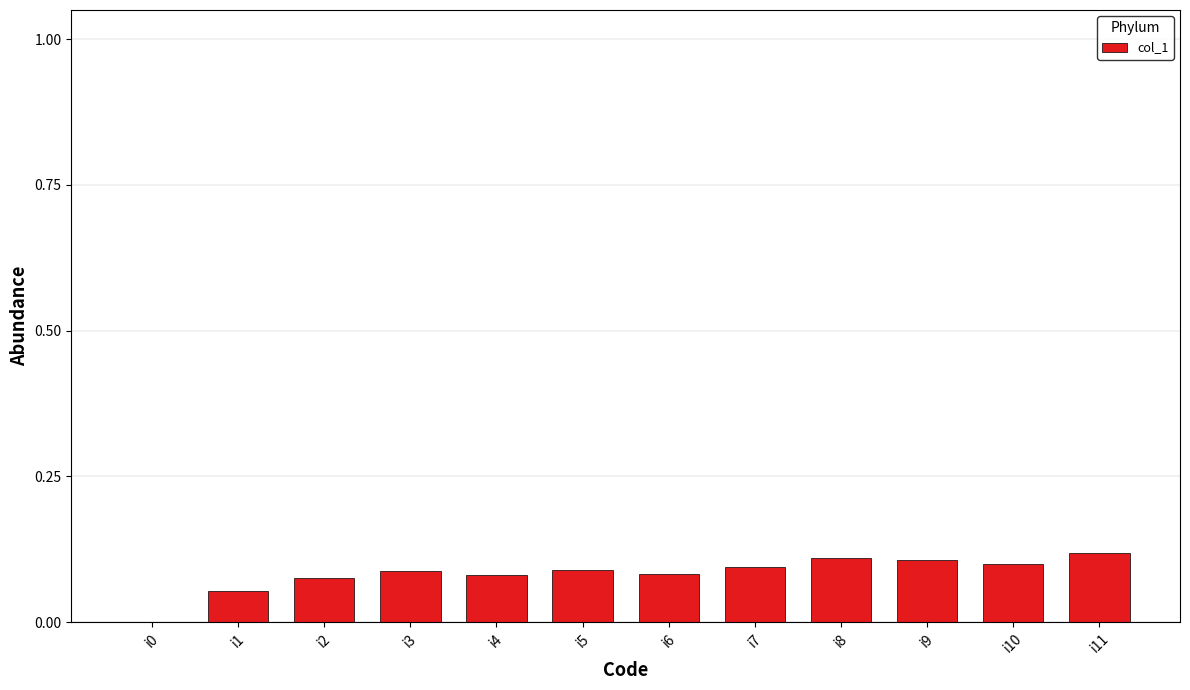

The value at i10 is 0.1. True or false?

True